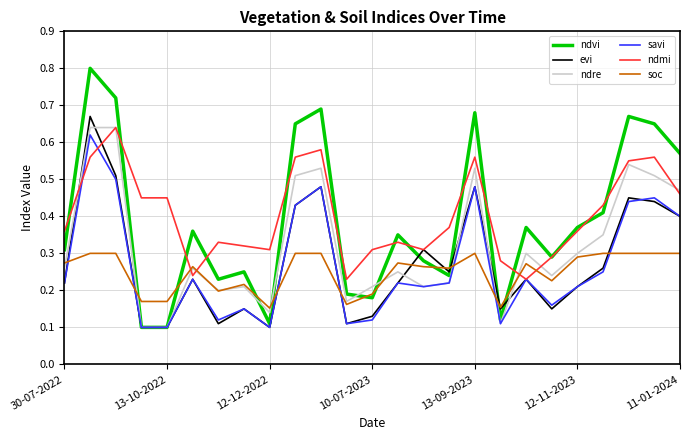

What is the greatest value displayed?

0.8